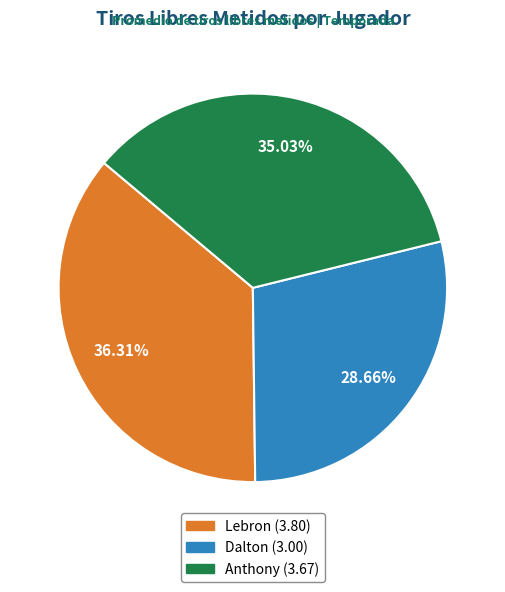

The Dalton slice represents 39% of the pie. True or false?

False